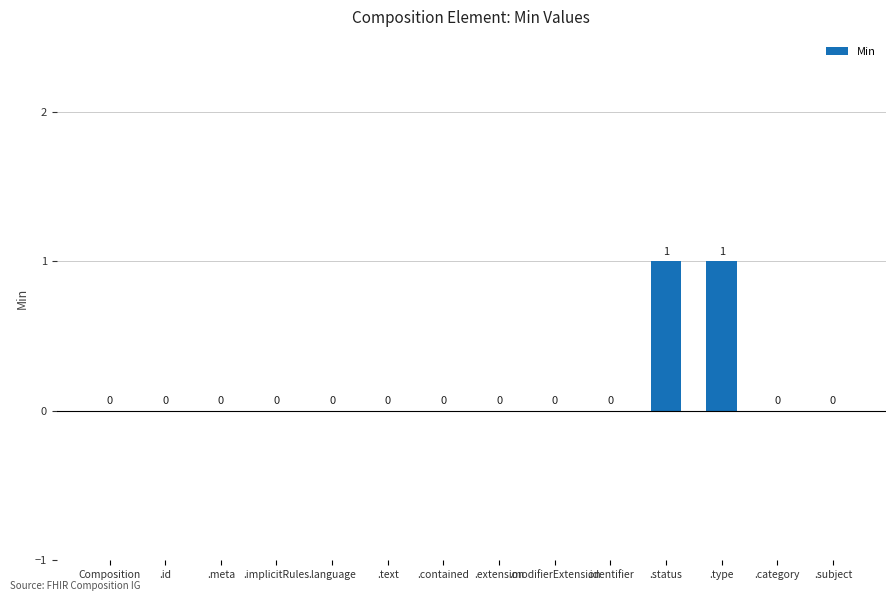

True or false: the data shows 1 at .identifier.

False